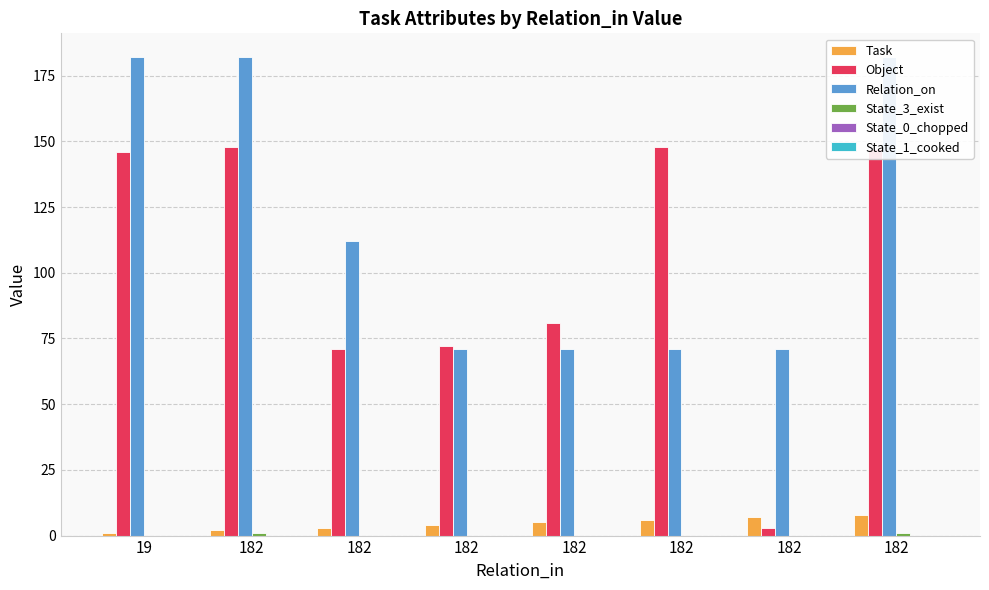

True or false: Object has a value of 146 at 19.

True